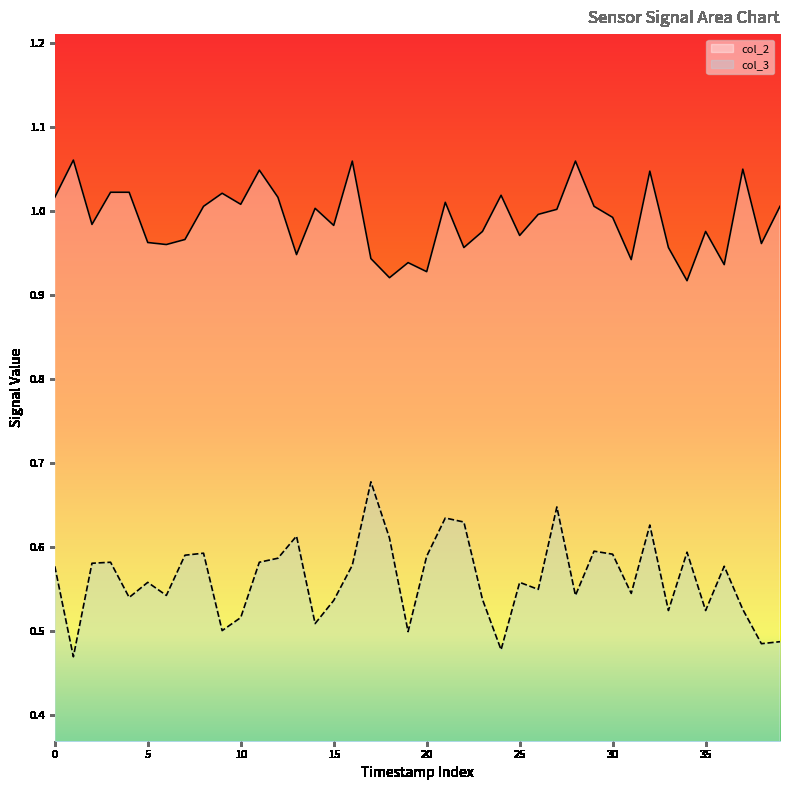

At how many categories does at least one series exceed 0?

40